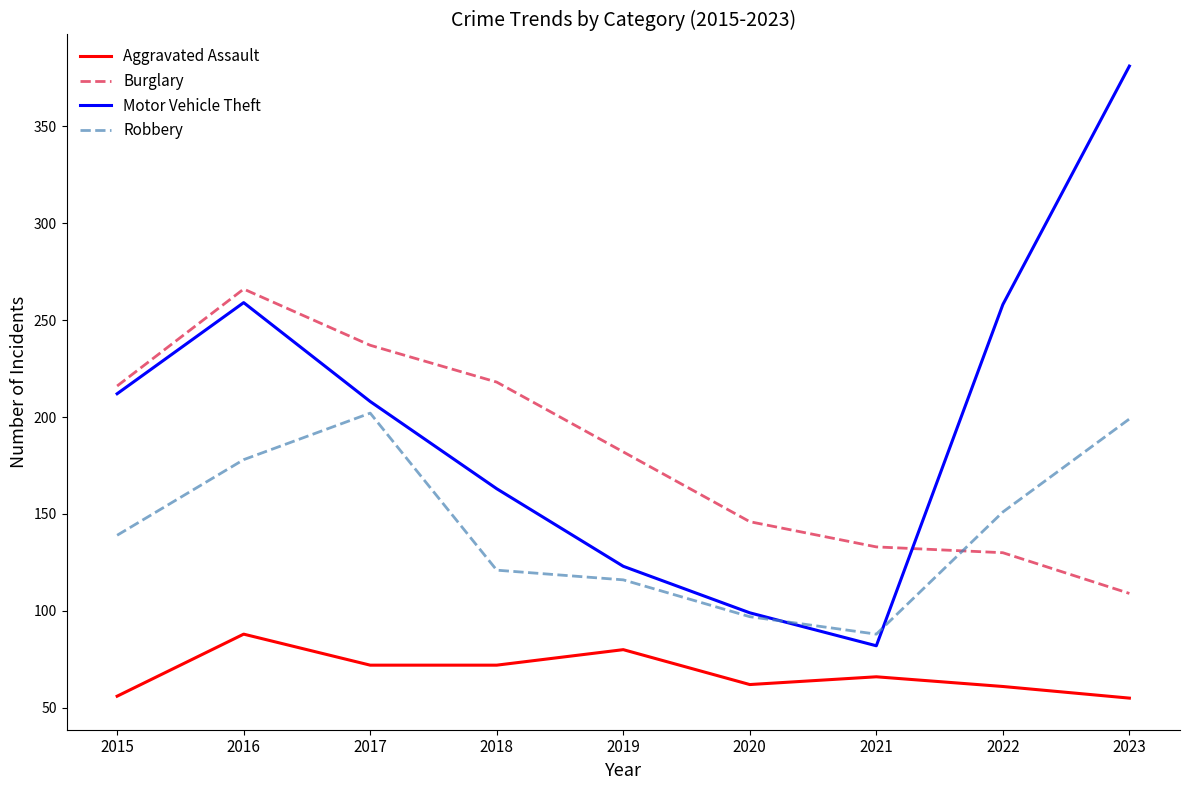

What is the spread (max minus min) of values at 2016?

178